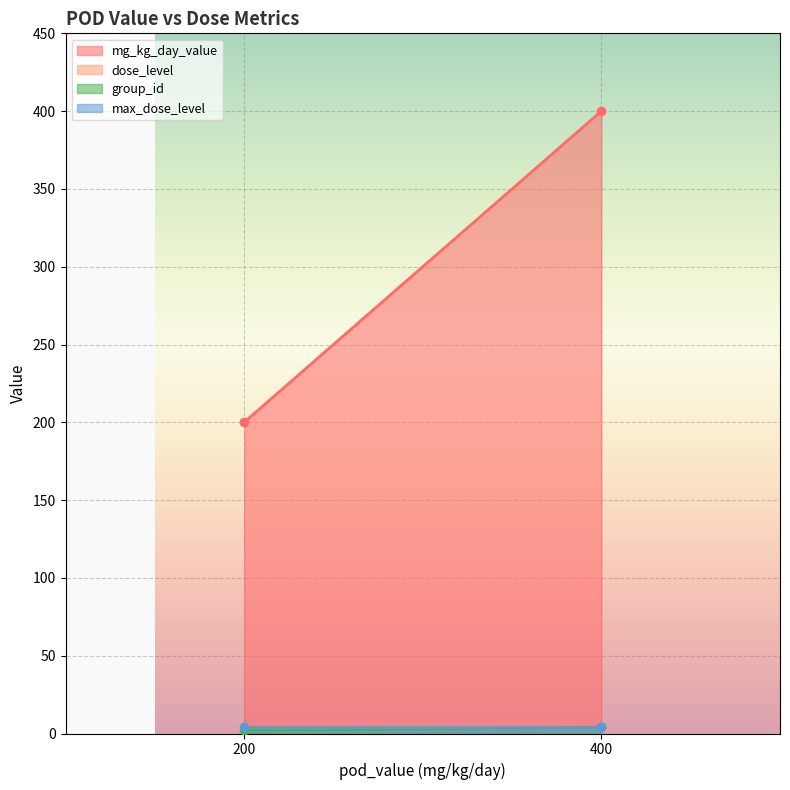

What are all the series names shown in the legend?

mg_kg_day_value, dose_level, group_id, max_dose_level